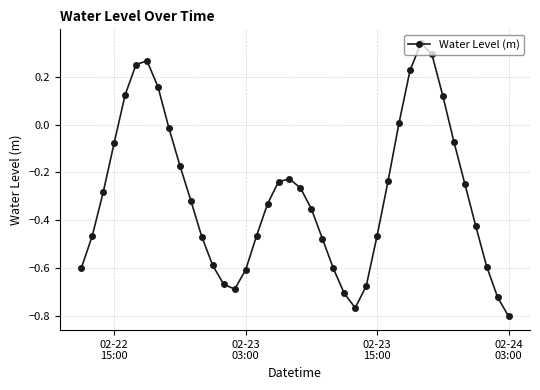

How many points are higher than both their immediate neighbors (excluding endpoints)?

3